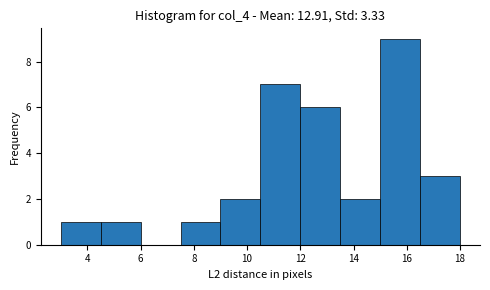

Reading left to right, list every bar in this chart as the range it spans on the x-axis followed by its height. Neither the bar edges nor the heights are printed on the chart, so give them approximately, as read against the axes.

3.0 to 4.5: 1
4.5 to 6.0: 1
6.0 to 7.5: 0
7.5 to 9.0: 1
9.0 to 10.5: 2
10.5 to 12.0: 7
12.0 to 13.5: 6
13.5 to 15.0: 2
15.0 to 16.5: 9
16.5 to 18.0: 3